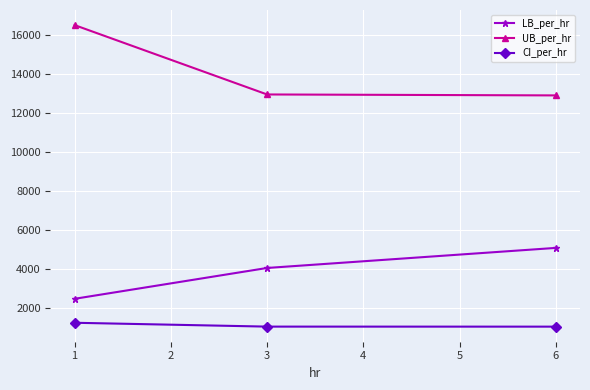

Rank the series by their average value, from highest to lowest.

UB_per_hr, LB_per_hr, CI_per_hr